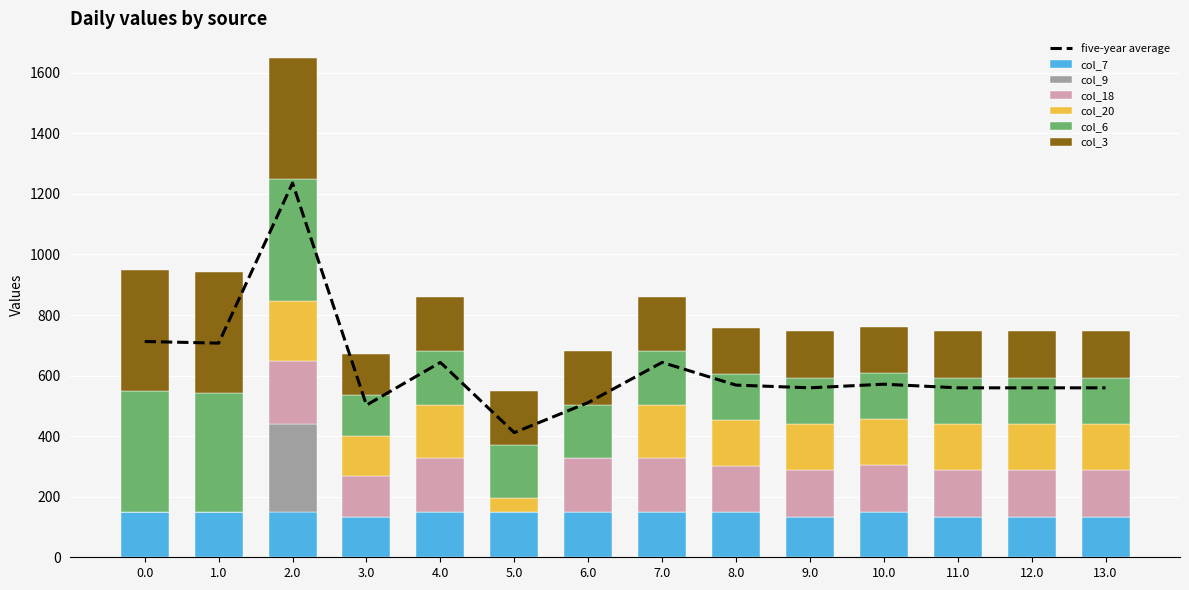

Which series has the largest total across all categories?

col_3